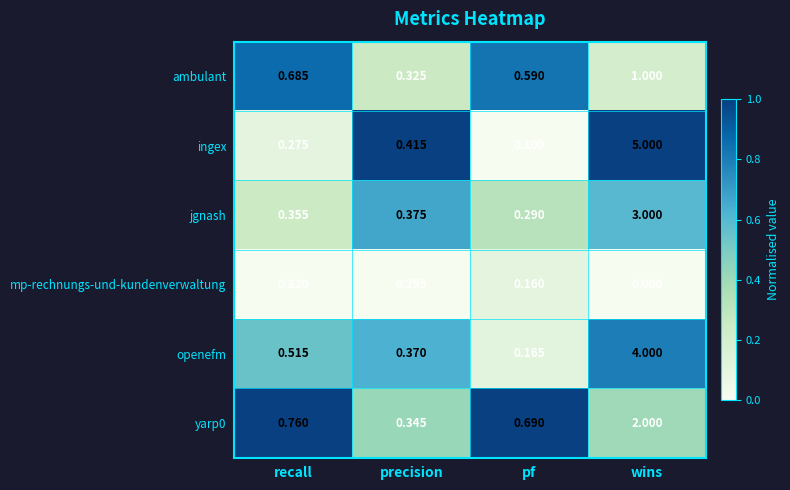

Which series has the widest spread of values?

ingex